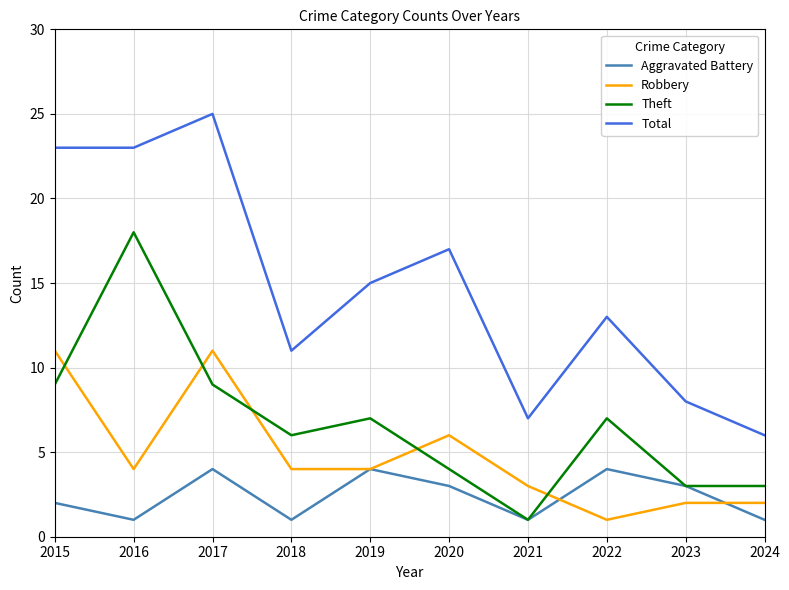

At which label is Total closest to 15?

2019